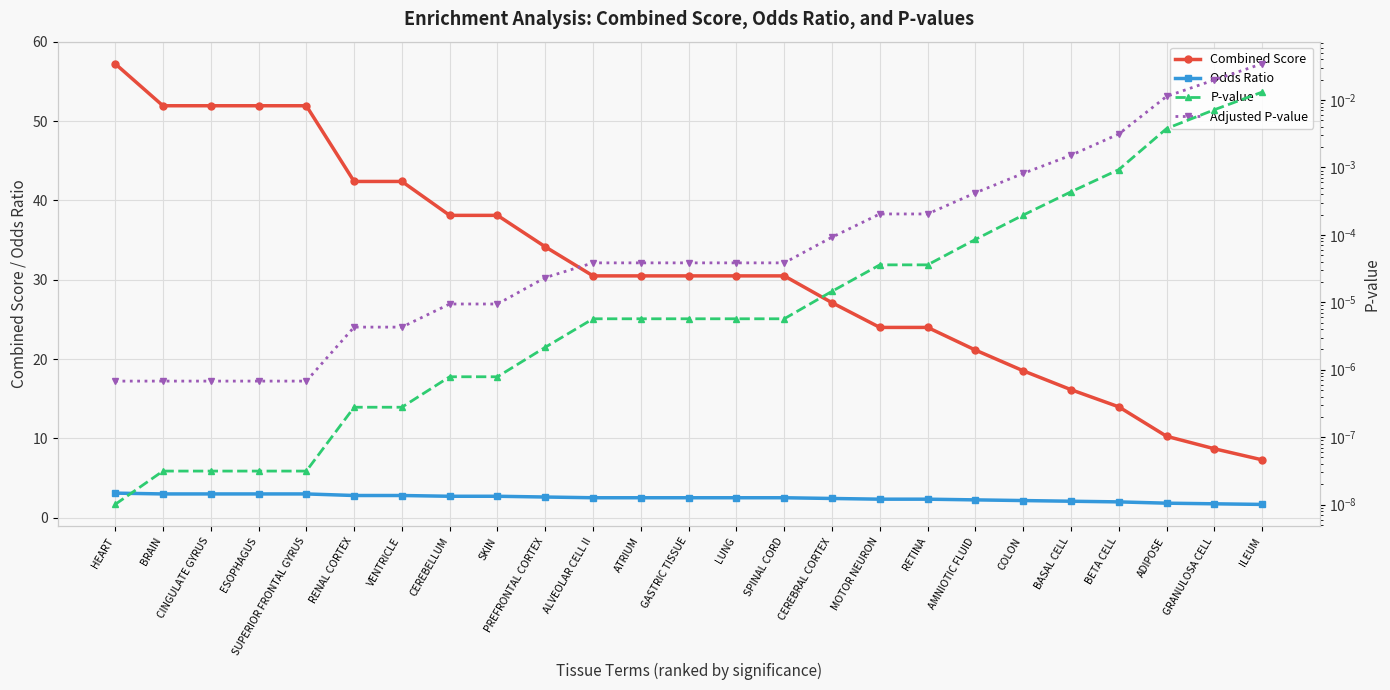

What are all the series names shown in the legend?

Combined Score, Odds Ratio, P-value, Adjusted P-value